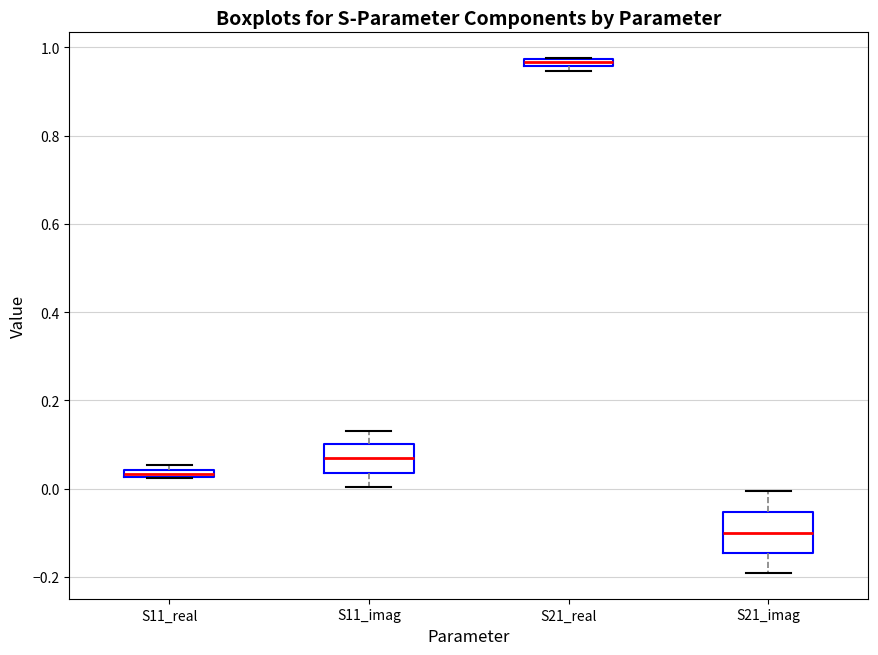

Which box has the lowest median line?

S21_imag